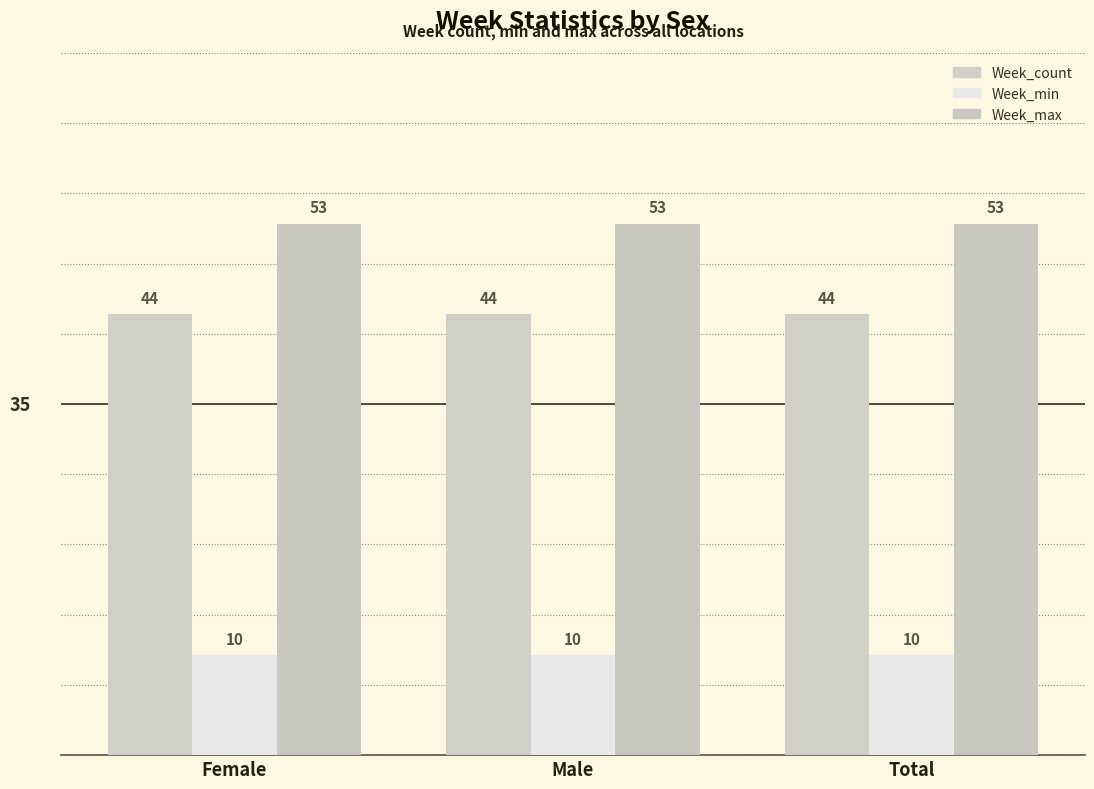

At Male, list the series in order from largest to smallest.

Week_max, Week_count, Week_min